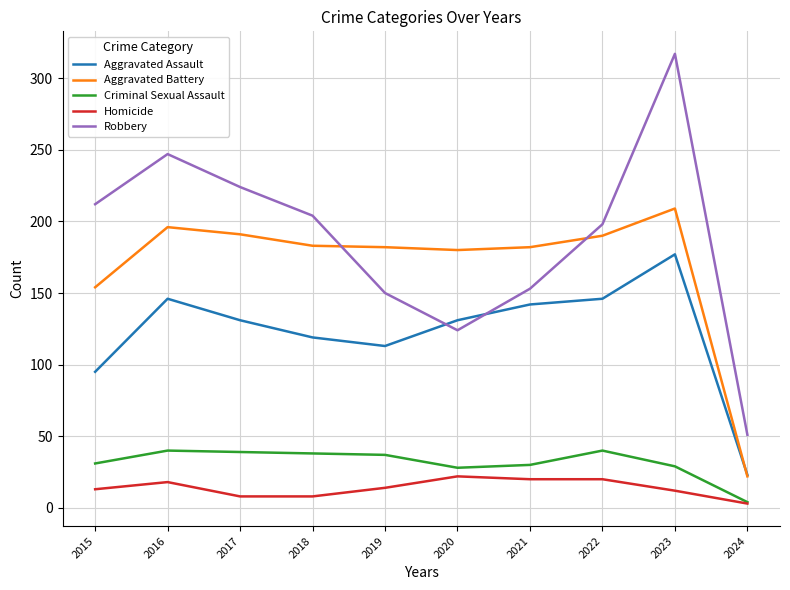

What is the total value across all series at 2017?

593